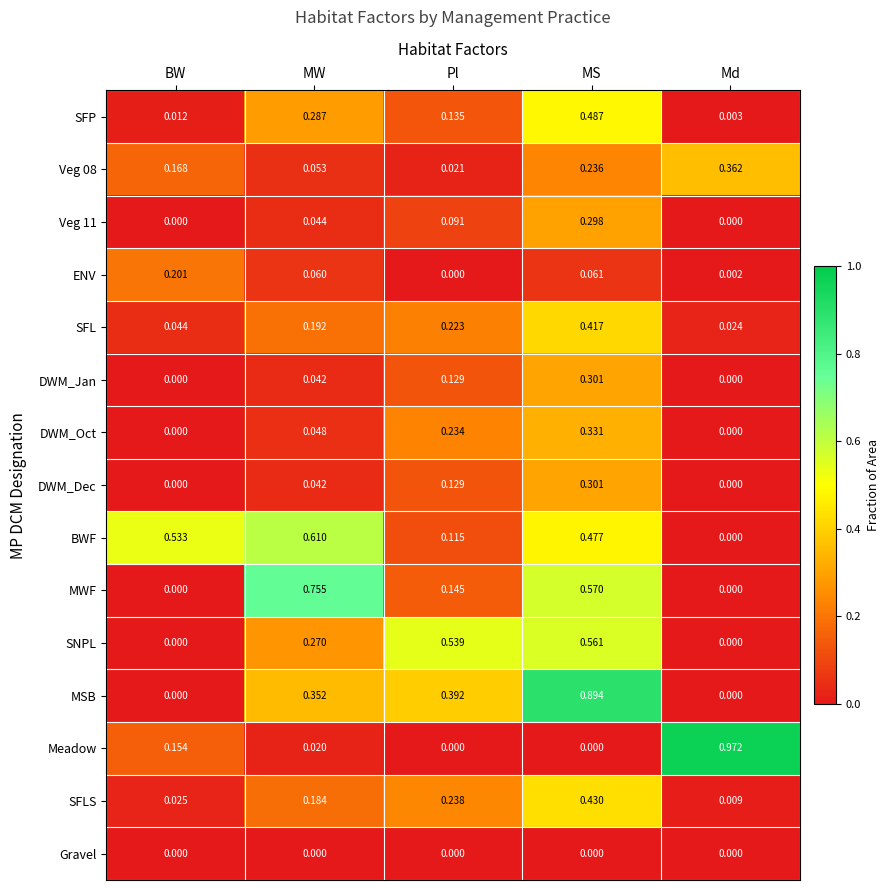

Between BW and MS, which series saw the biggest shift?

MSB